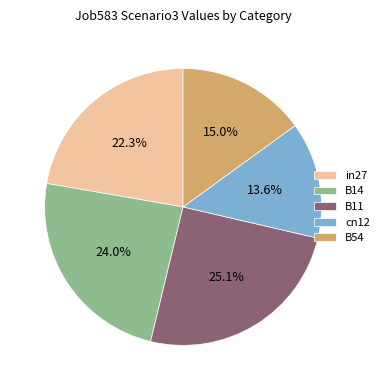

Is in27 the majority of the pie?

No